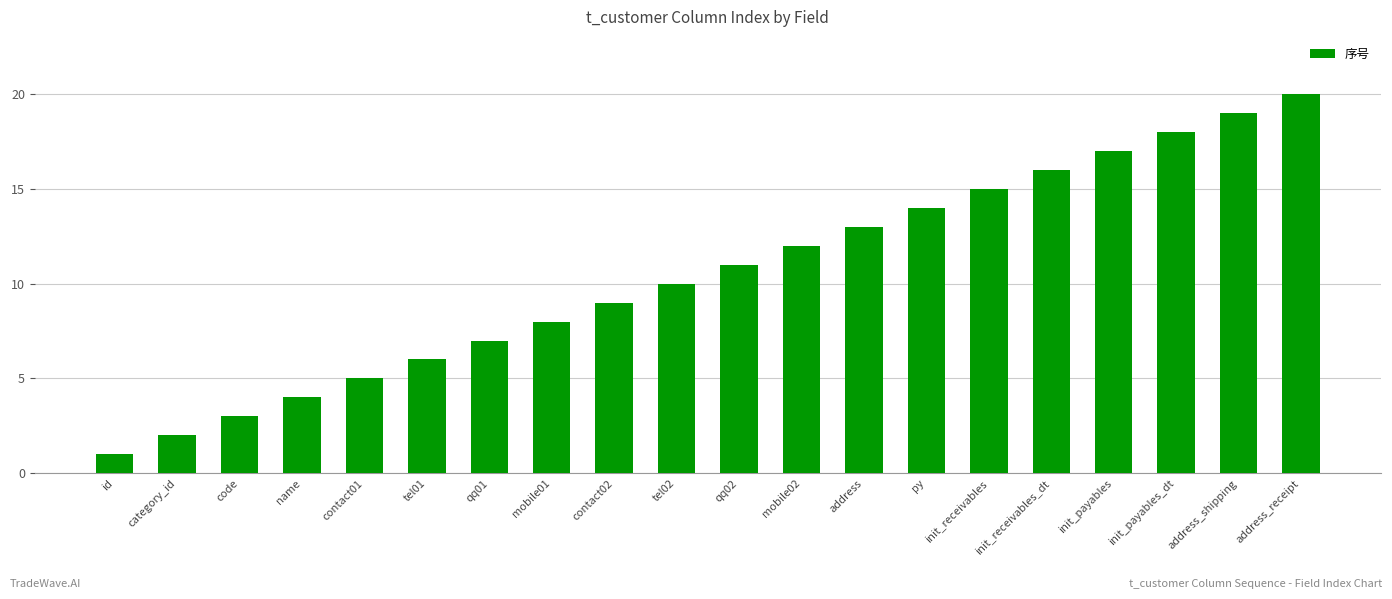

What position from the right is py?

7